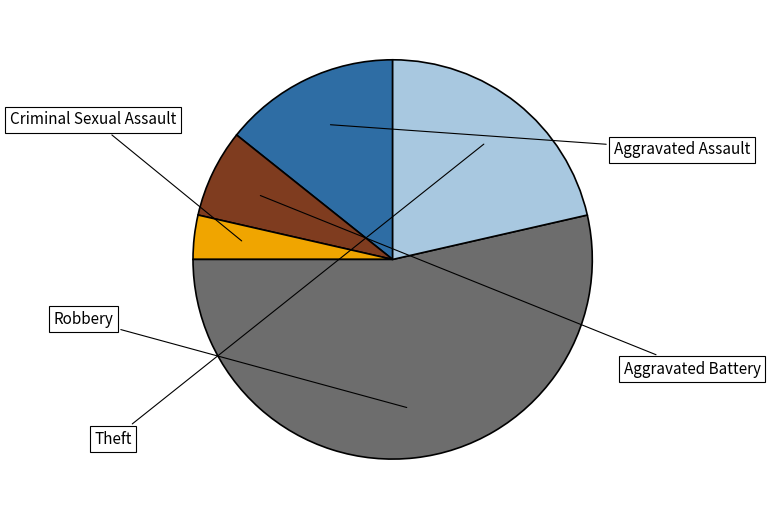

To the nearest percent, what is the combined percentage of Aggravated Assault and Criminal Sexual Assault?

18%